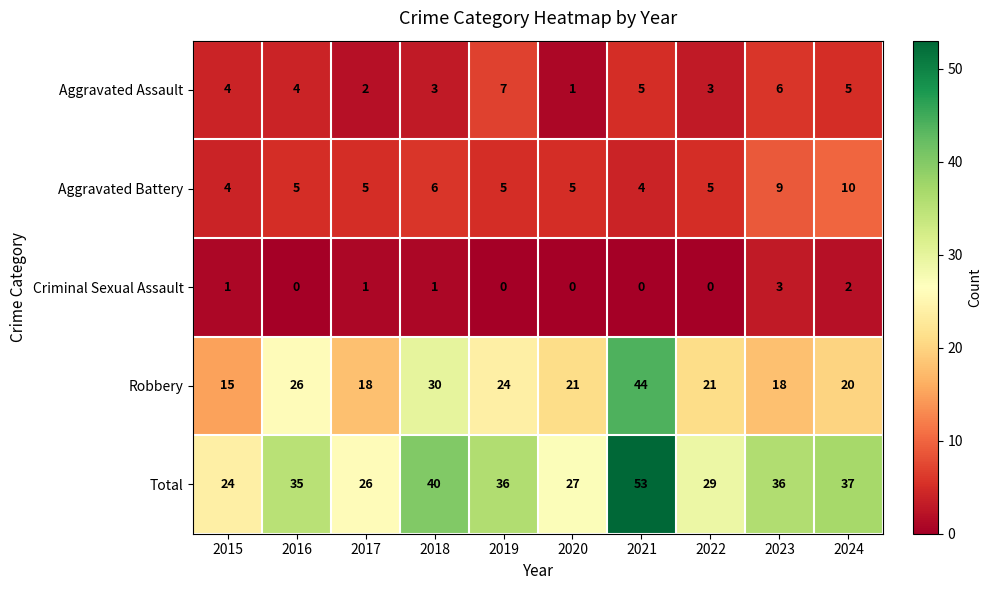

What value does the Aggravated Battery series have at 2017?

5